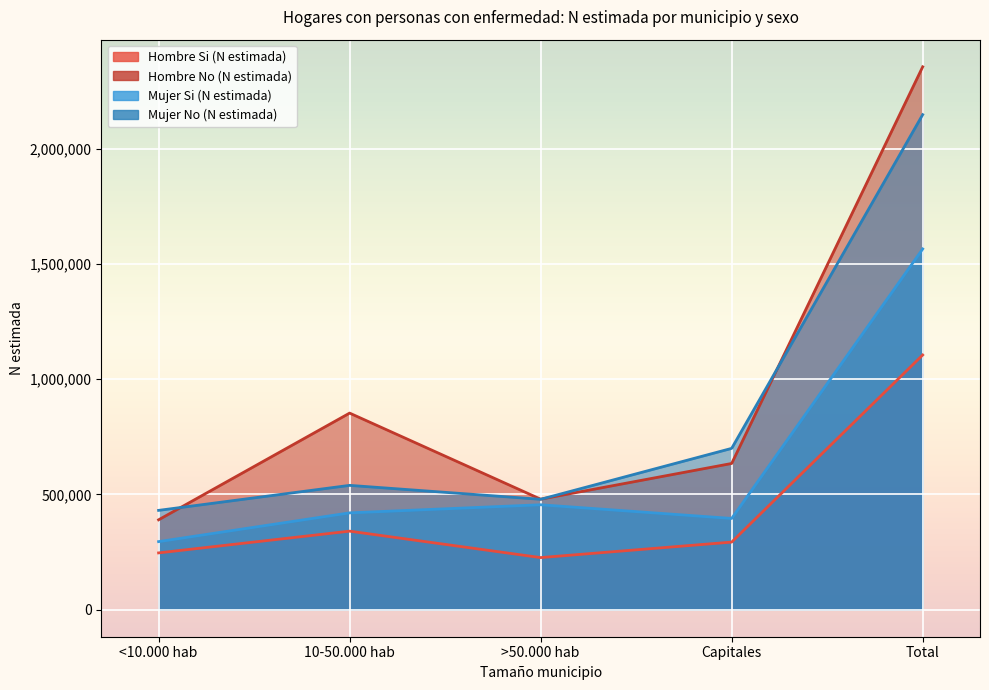

At which label does Mujer No (N estimada) first exceed 538992?

Capitales